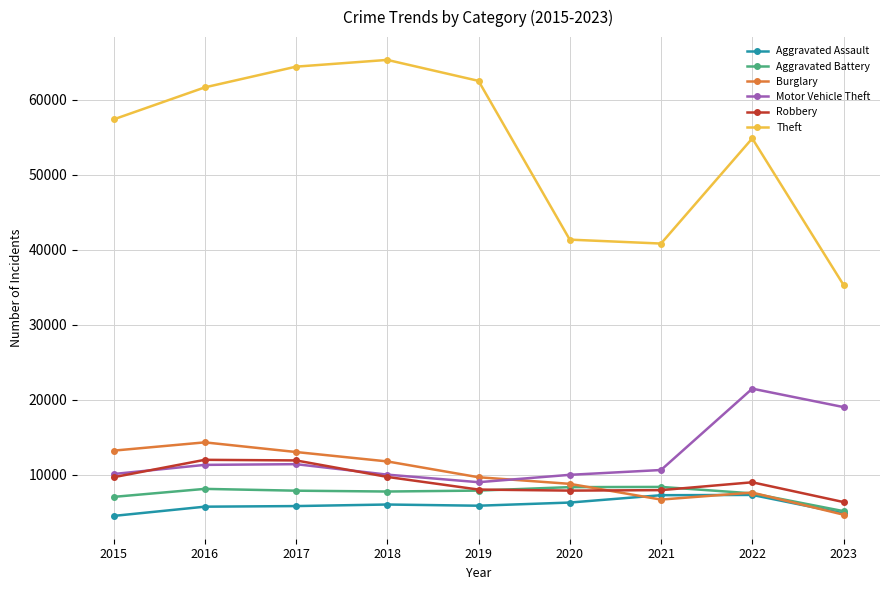

Read the Theft value at 2018, to the nearest 10.

65290